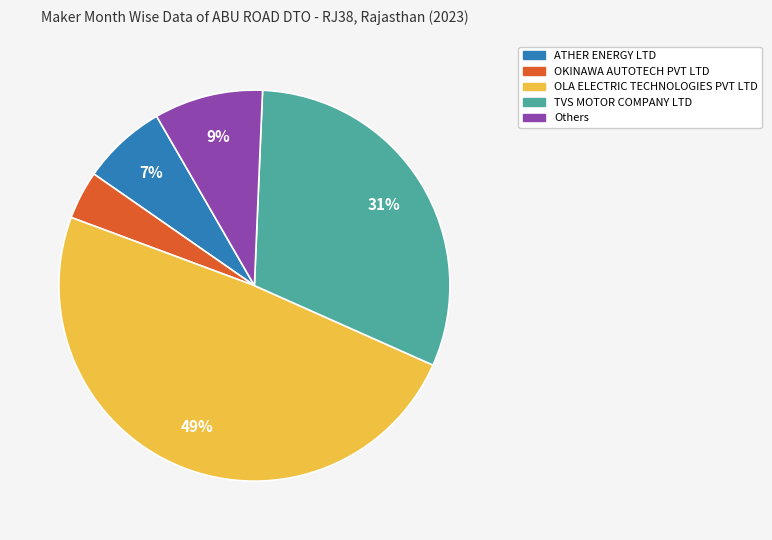

Count the number of slices in the pie.

5